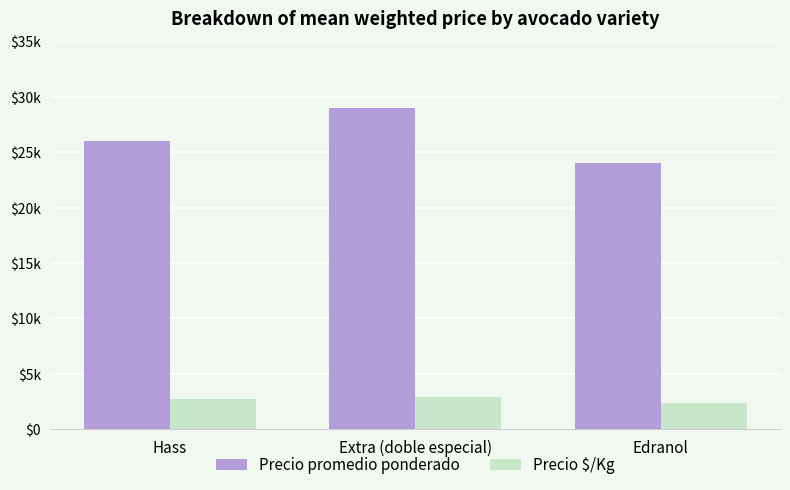

What is the sum of all Precio promedio ponderado values?

79000